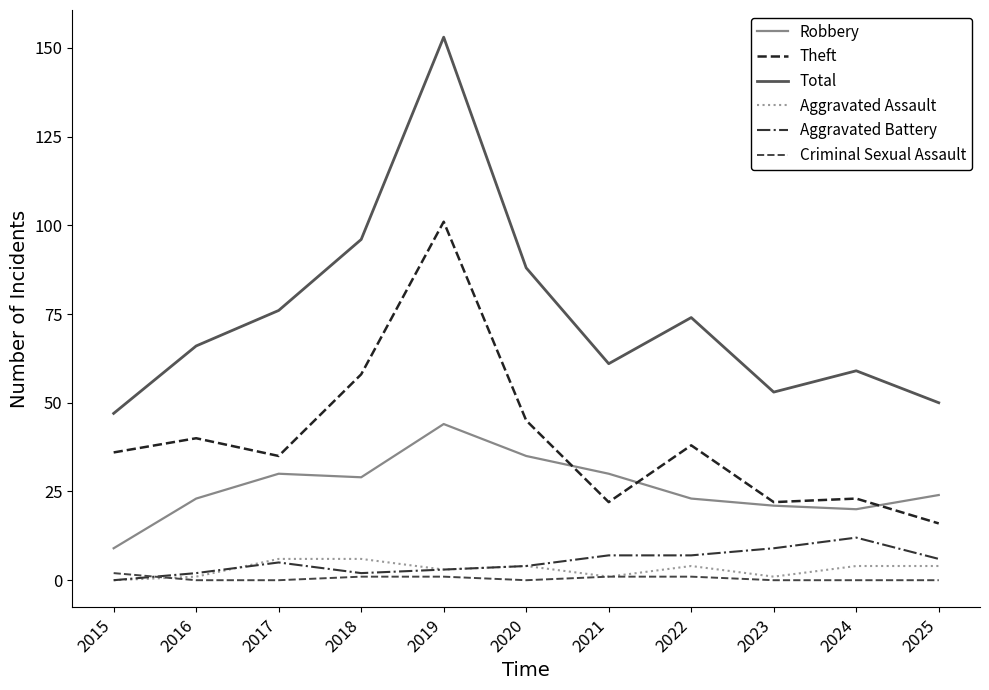

Does the chart have visible grid lines?

No